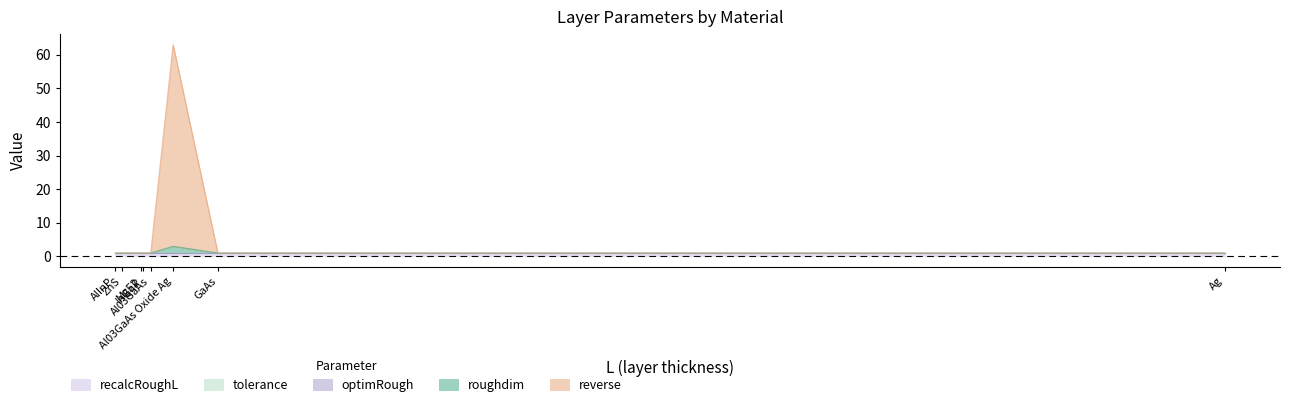

What value does the recalcRoughL series have at Al03GaAs Oxide Ag?

1.0